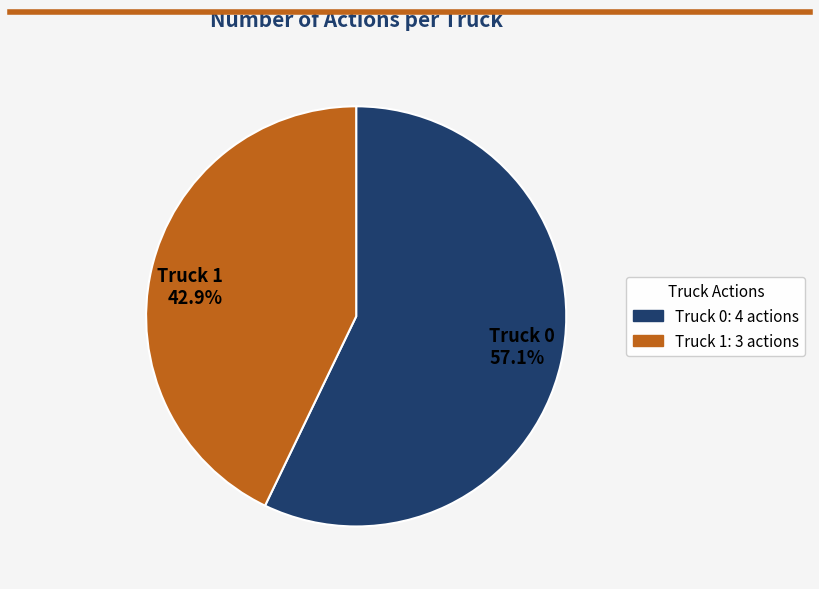

To the nearest percent, what is the combined percentage of Truck 1 and Truck 0?

100%